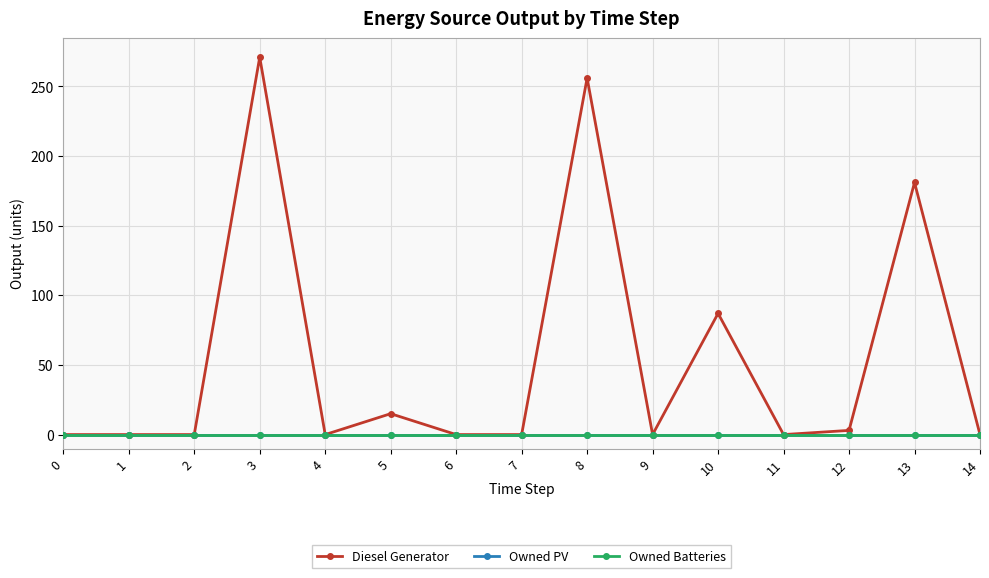

Rank the categories by Owned Batteries value from highest to lowest.

0, 1, 2, 3, 4, 5, 6, 7, 8, 9, 10, 11, 12, 13, 14